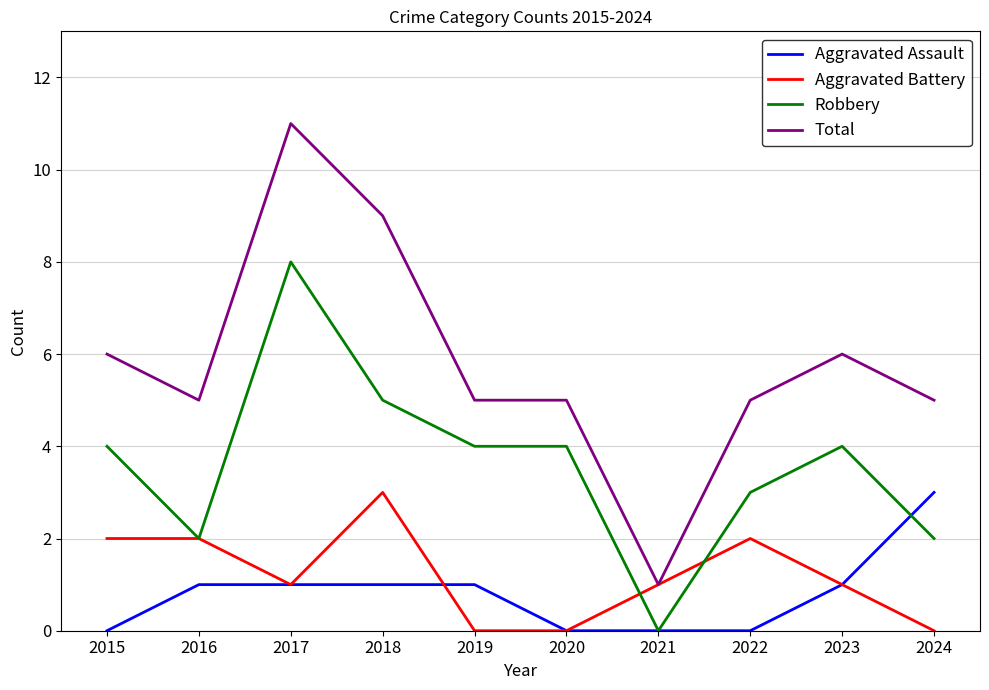

Between 2018 and 2022, which series saw the biggest shift?

Total